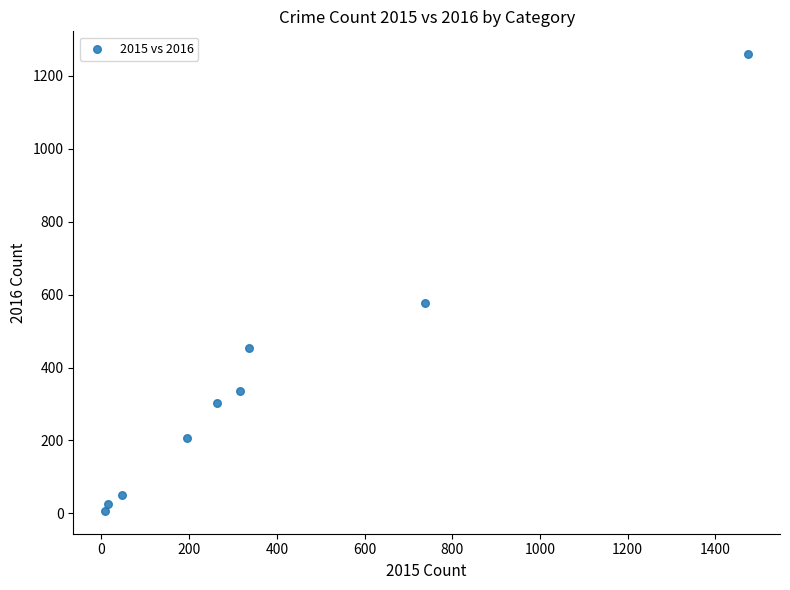

What Y value in the scatter plot is closest to 633?

576